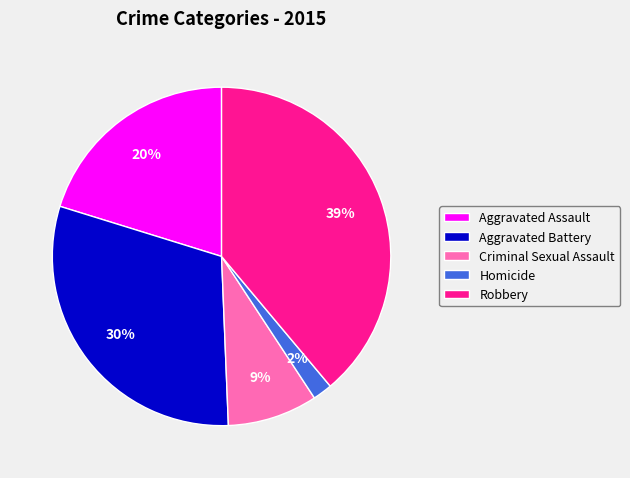

How many slices are in this pie chart?

5